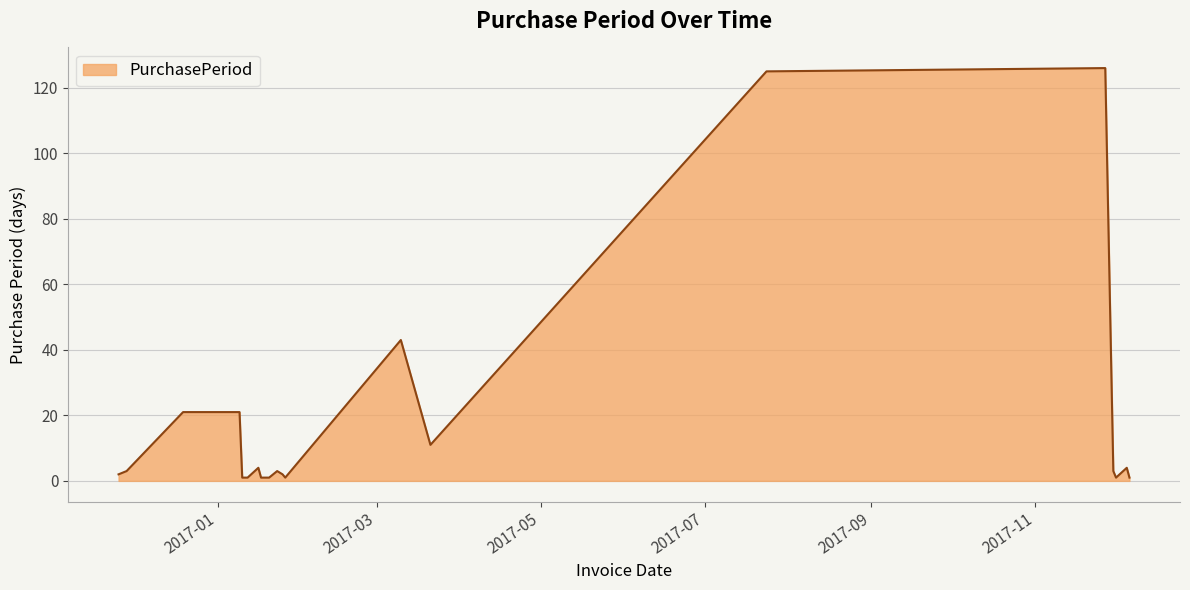

What is the maximum value shown in the chart?

126